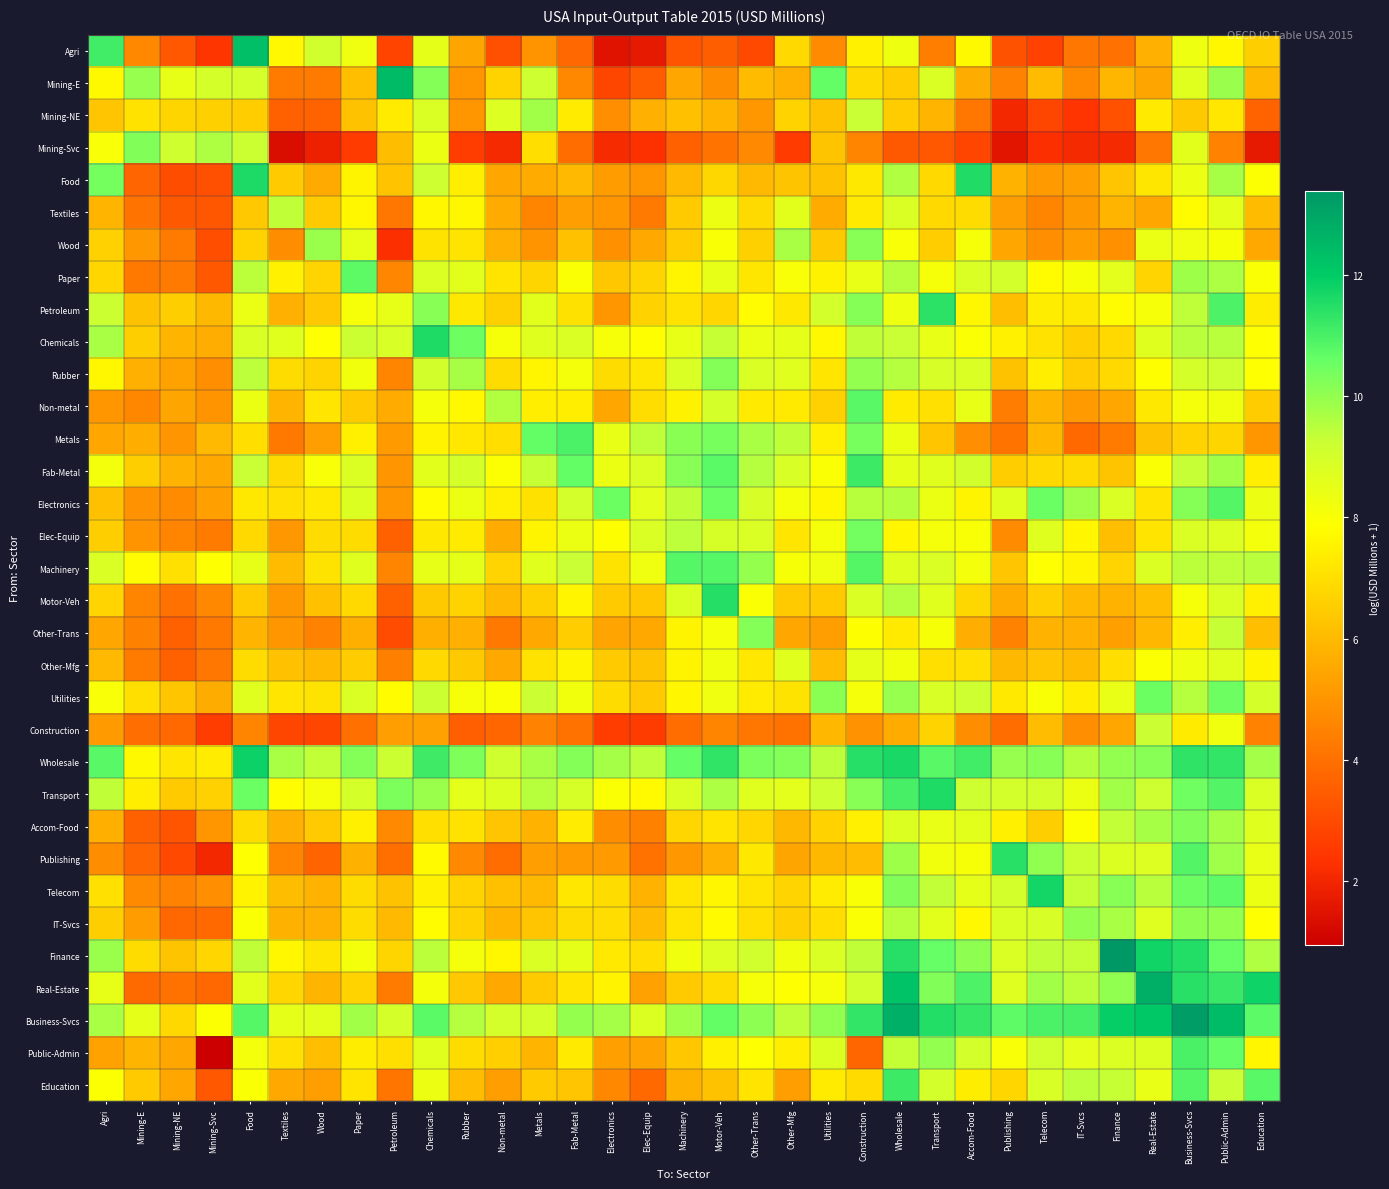

What is the difference between the highest and lowest values at Public-Admin?

7.9